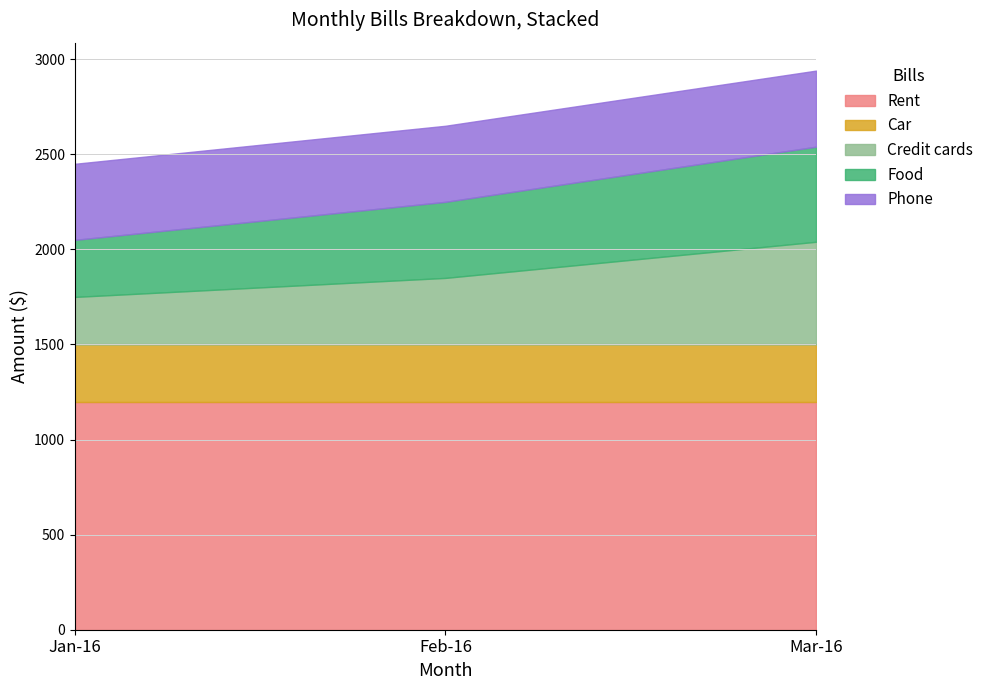

Count the Credit cards values in the range 250 to 540.

3